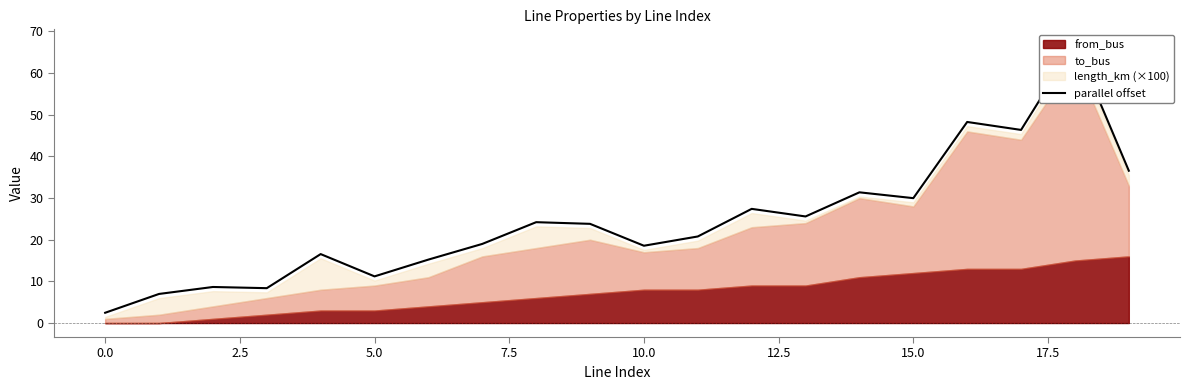

Reading left to right, what are all the values shown in this chart?

2.5	7.0	8.7	8.4	16.6	11.2	15.2	19.0	24.2	23.8	18.6	20.8	27.4	25.6	31.4	30.0	48.3	46.4	67.1	36.6